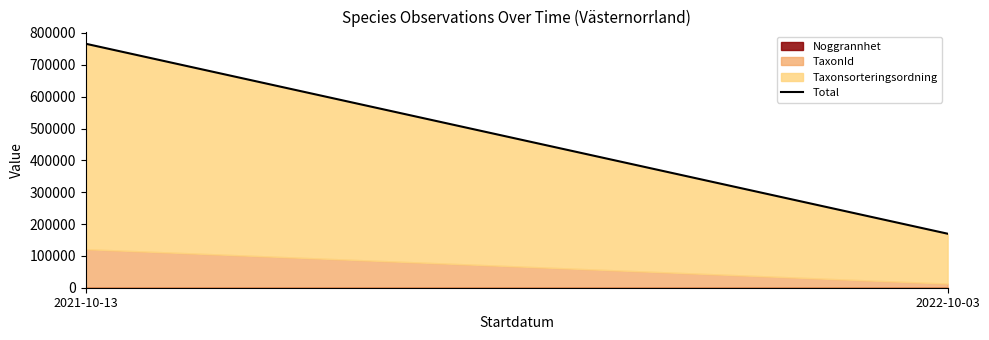

What is the difference between the maximum and minimum values?

596529